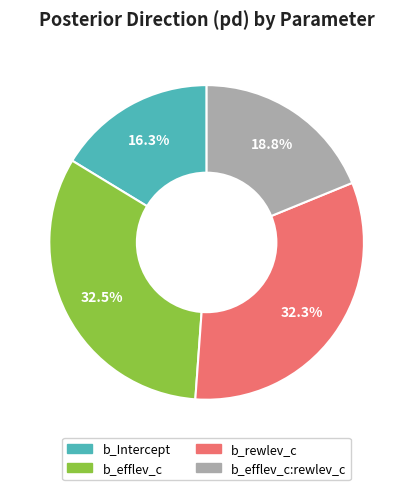

To the nearest percent, what is the average slice percentage?

25%